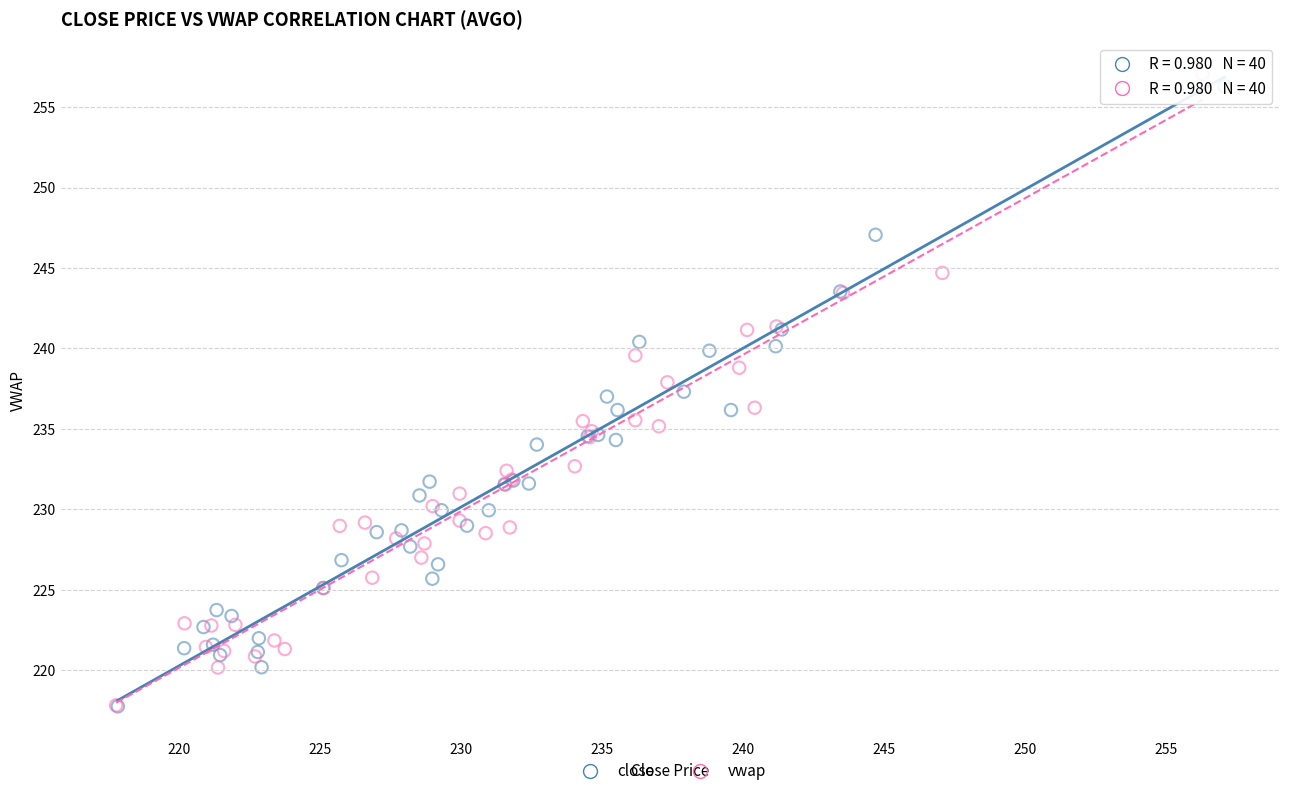

Which series has the widest spread of Y values?

vwap